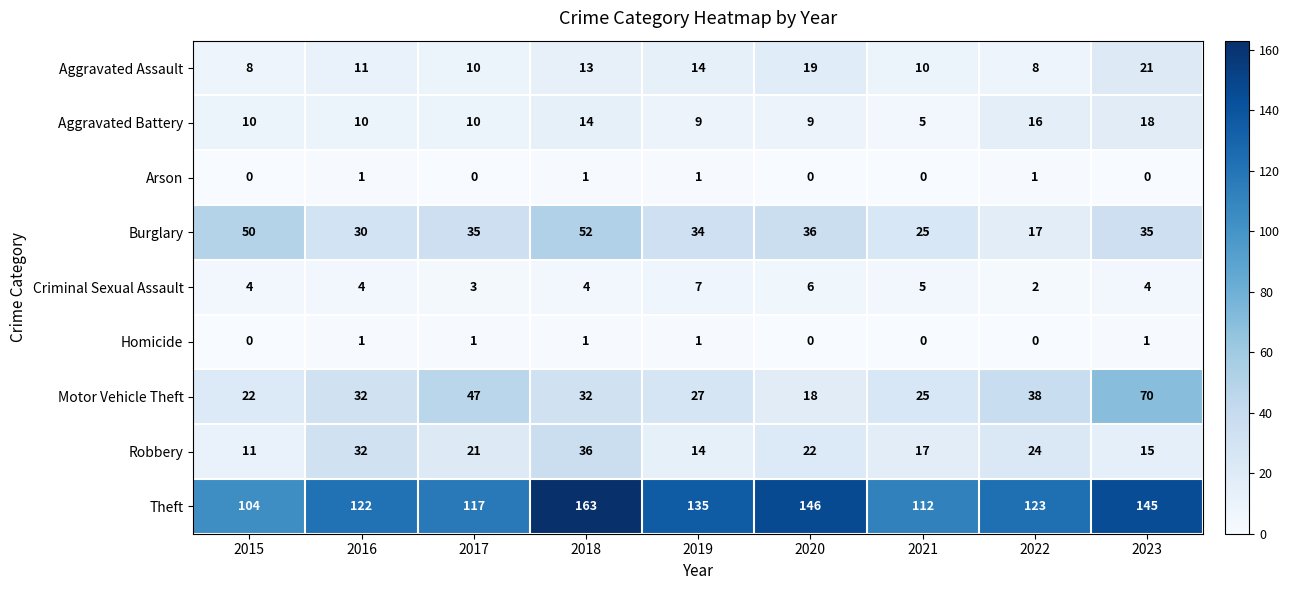

What is the total value across all series at 2016?

243